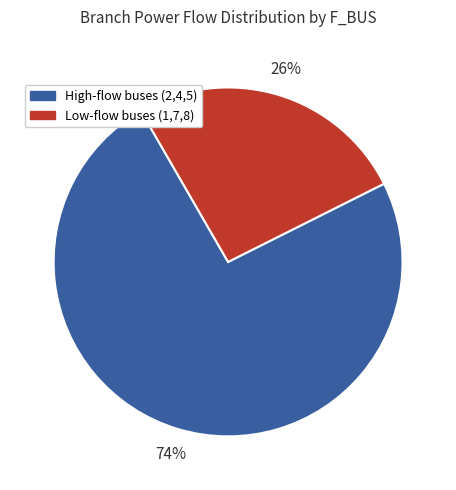

What percentage is the Low-flow buses (1,7,8) slice, to the nearest percent?

26%